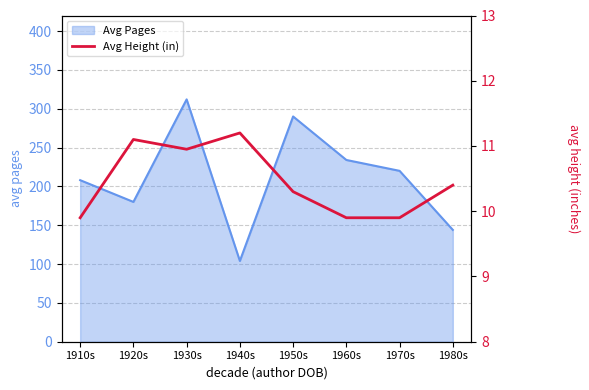

How many data points are above 10?

5